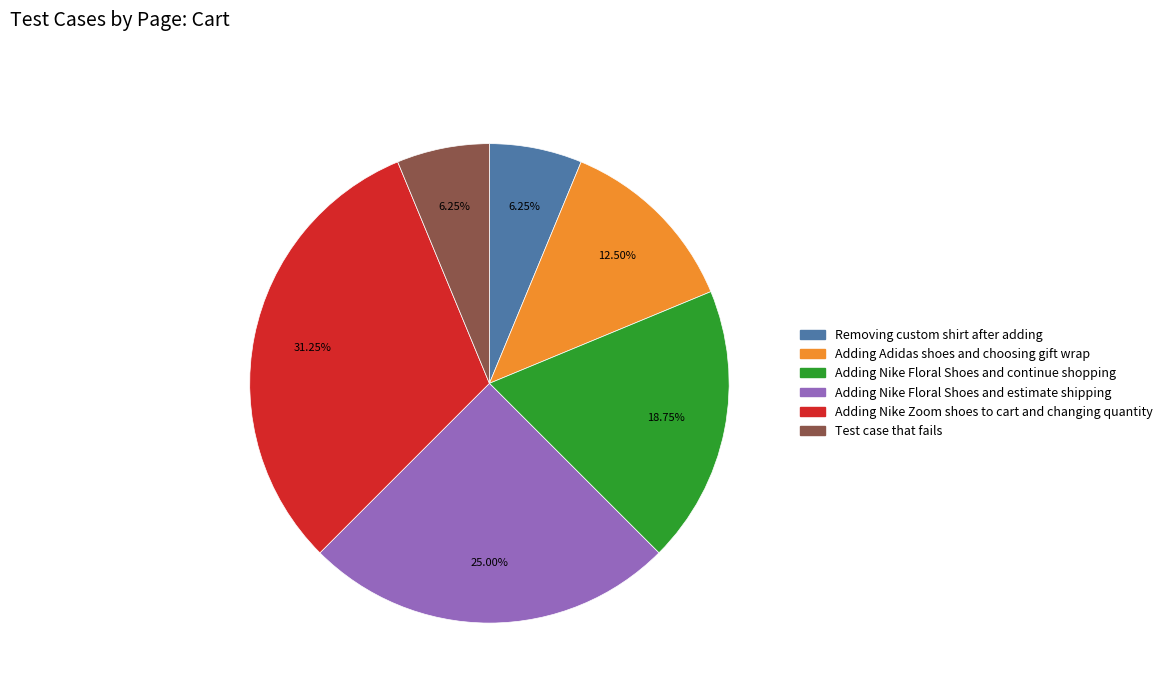

Is it true that Adding Nike Zoom shoes to cart and changing quantity is 31% of the pie?

True